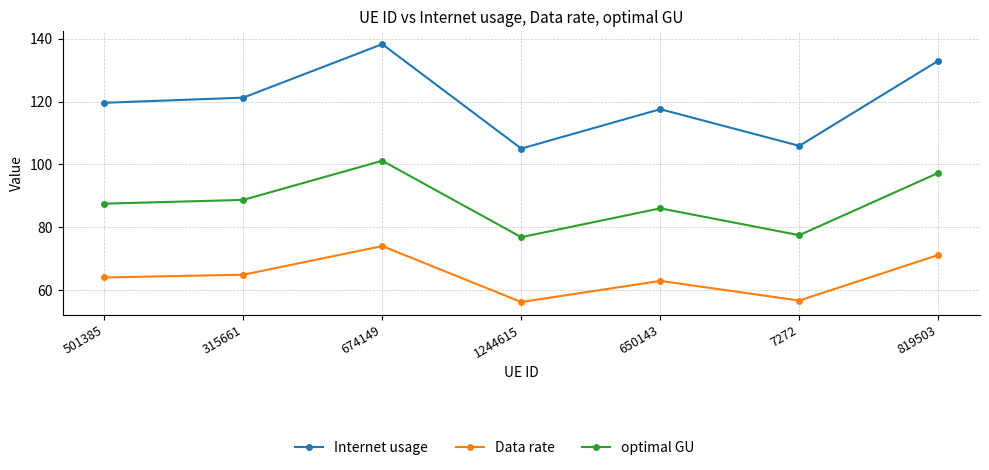

Where is the first local maximum for optimal GU?

674149